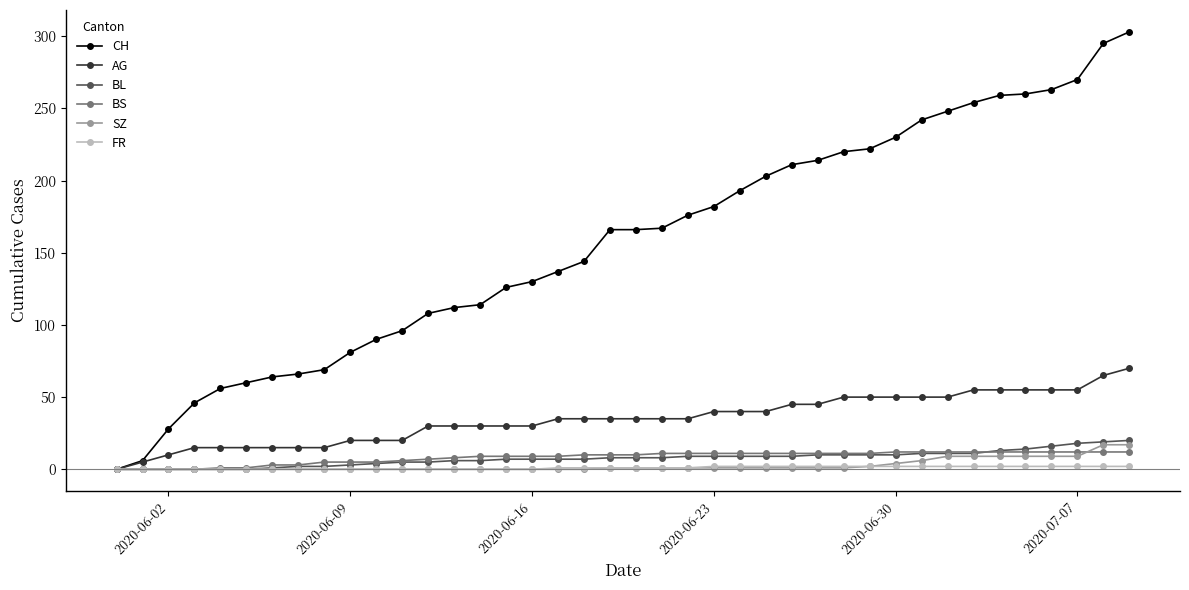

Which series has the widest spread of values?

CH